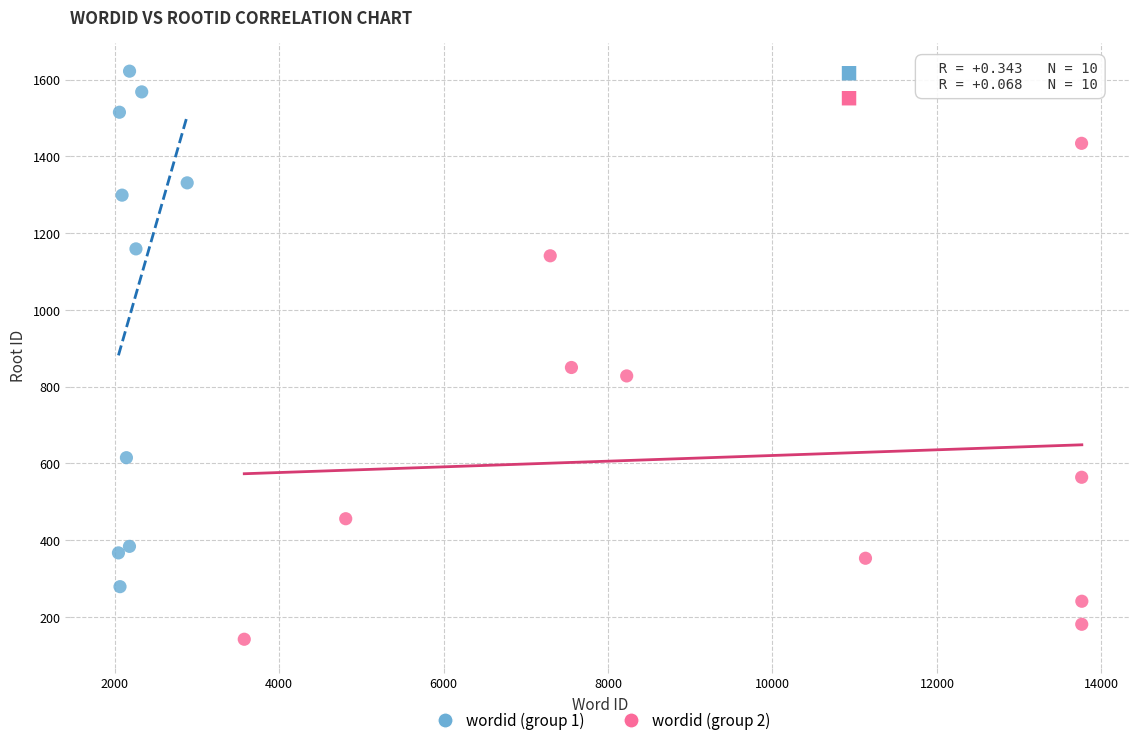

Which series reaches the maximum Y coordinate?

wordid (group 1)